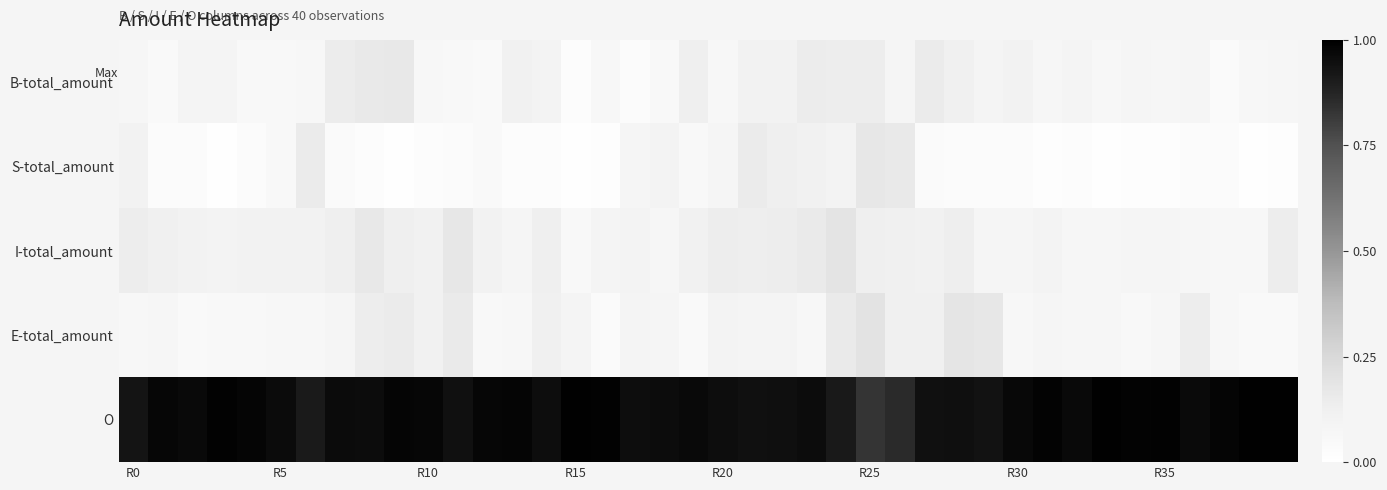

Which series has the widest spread of values?

S-total_amount